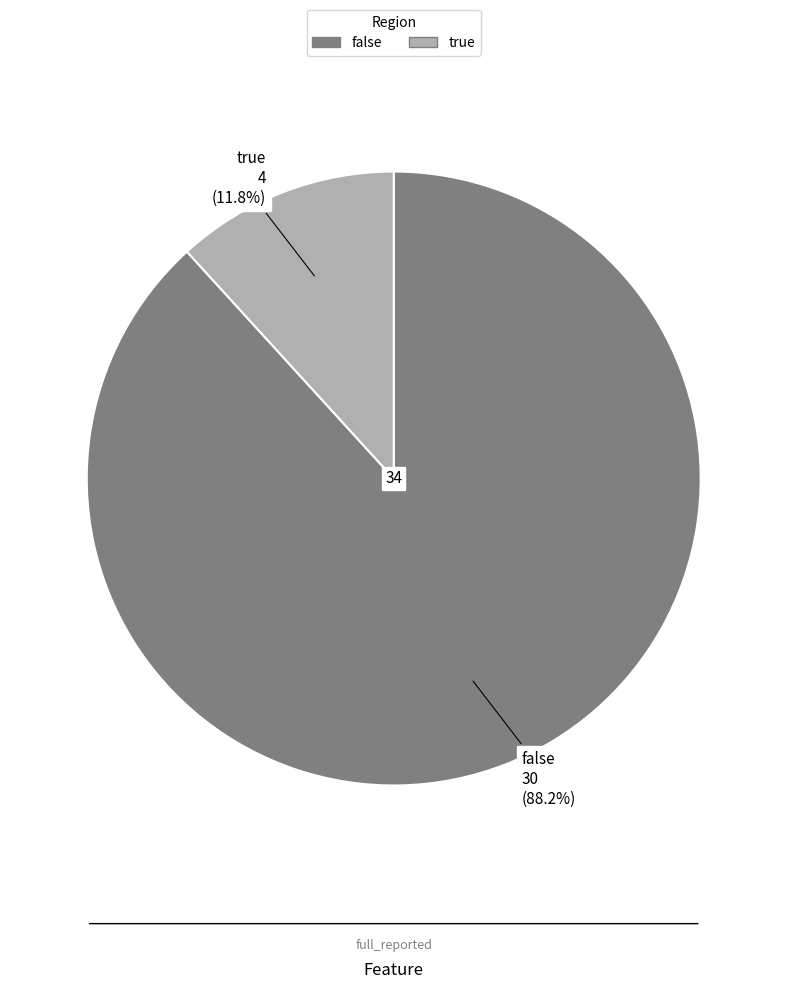

Which slice is the smallest?

true